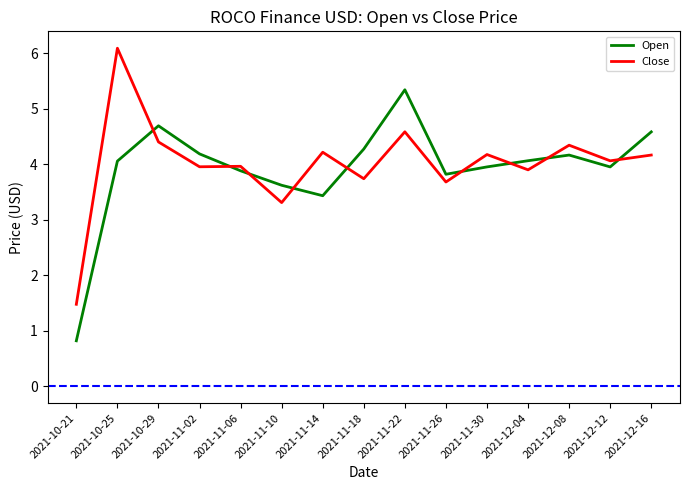

What are all the series names shown in the legend?

Open, Close